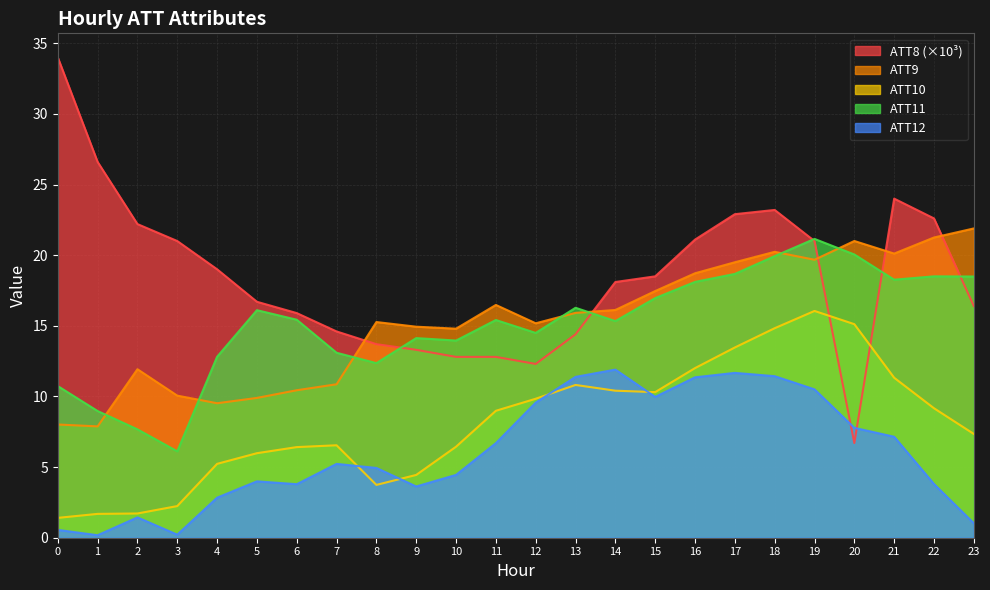

What is the value of the ATT11 point at the 15th from the left?

15.3